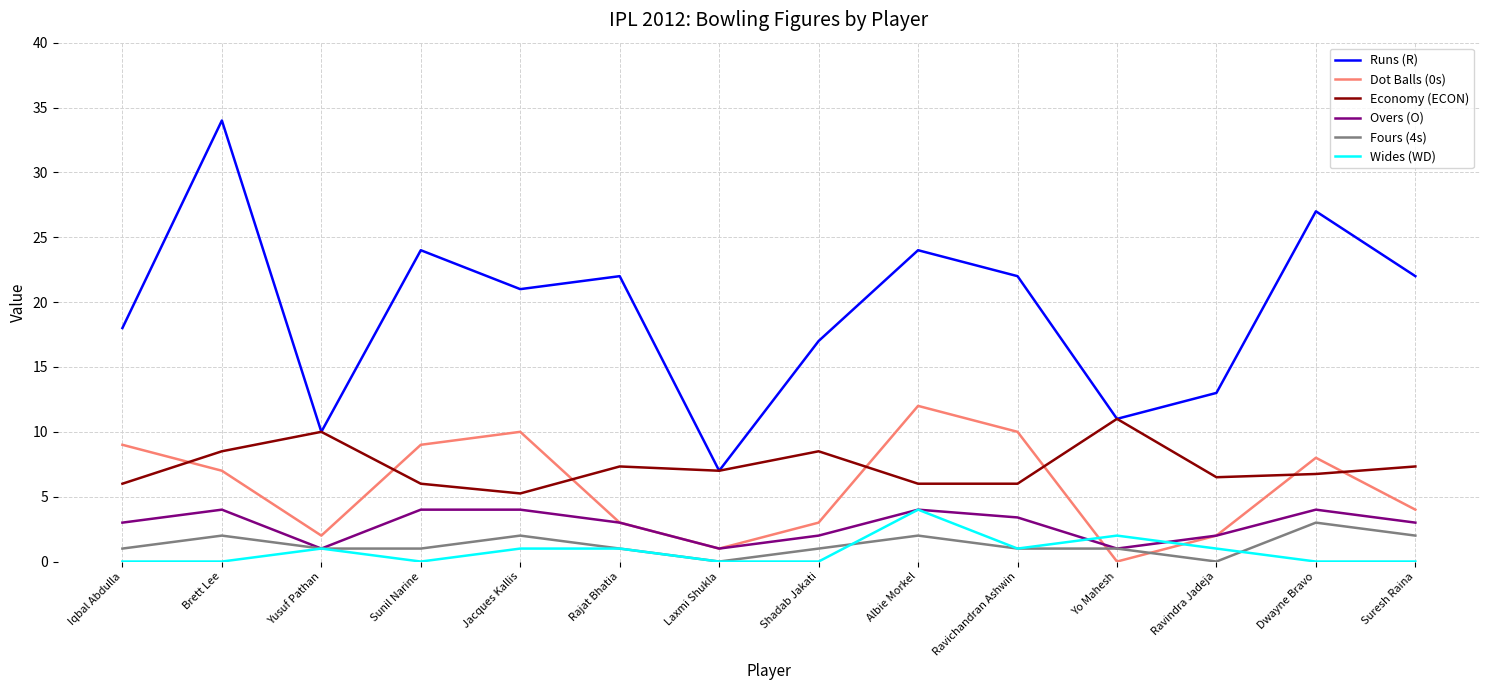

What are all the series names shown in the legend?

Runs (R), Dot Balls (0s), Economy (ECON), Overs (O), Fours (4s), Wides (WD)